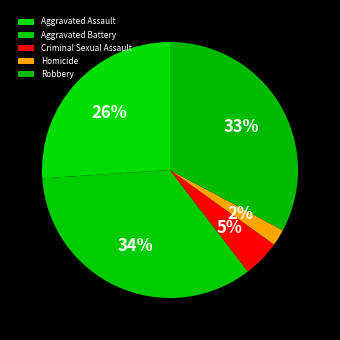

What percentage do Robbery and Aggravated Assault together represent?

58.9%